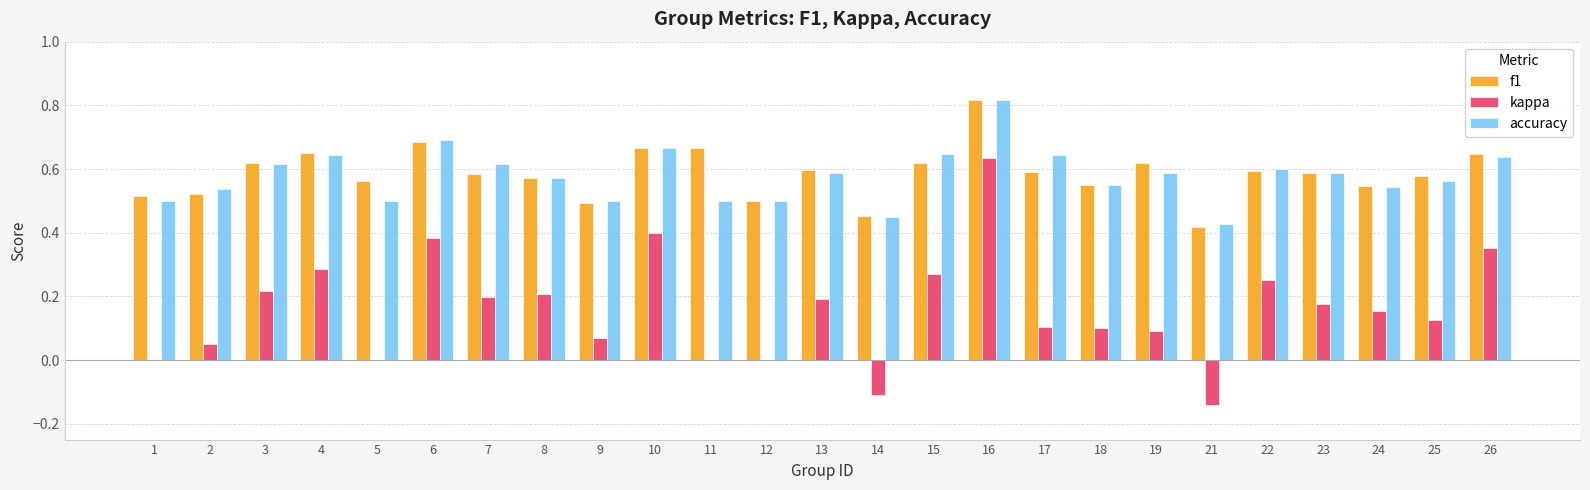

What is the sum of the f1 values at 25 and 9?

1.1